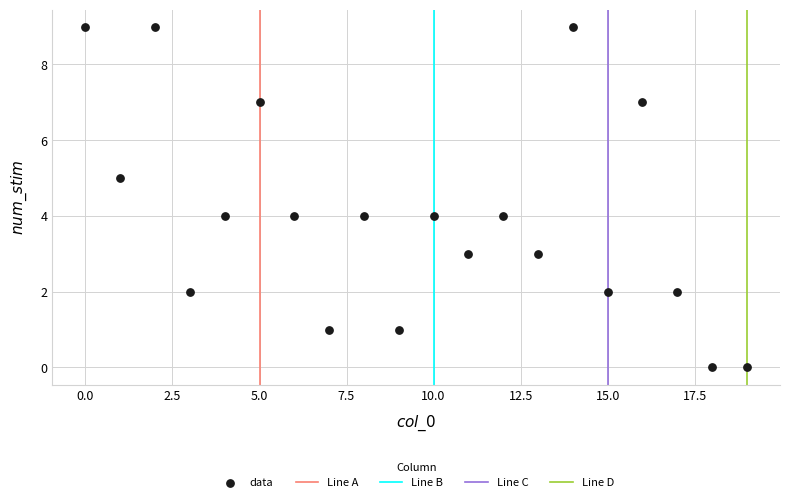

What is the range of Y values (max minus min)?

9